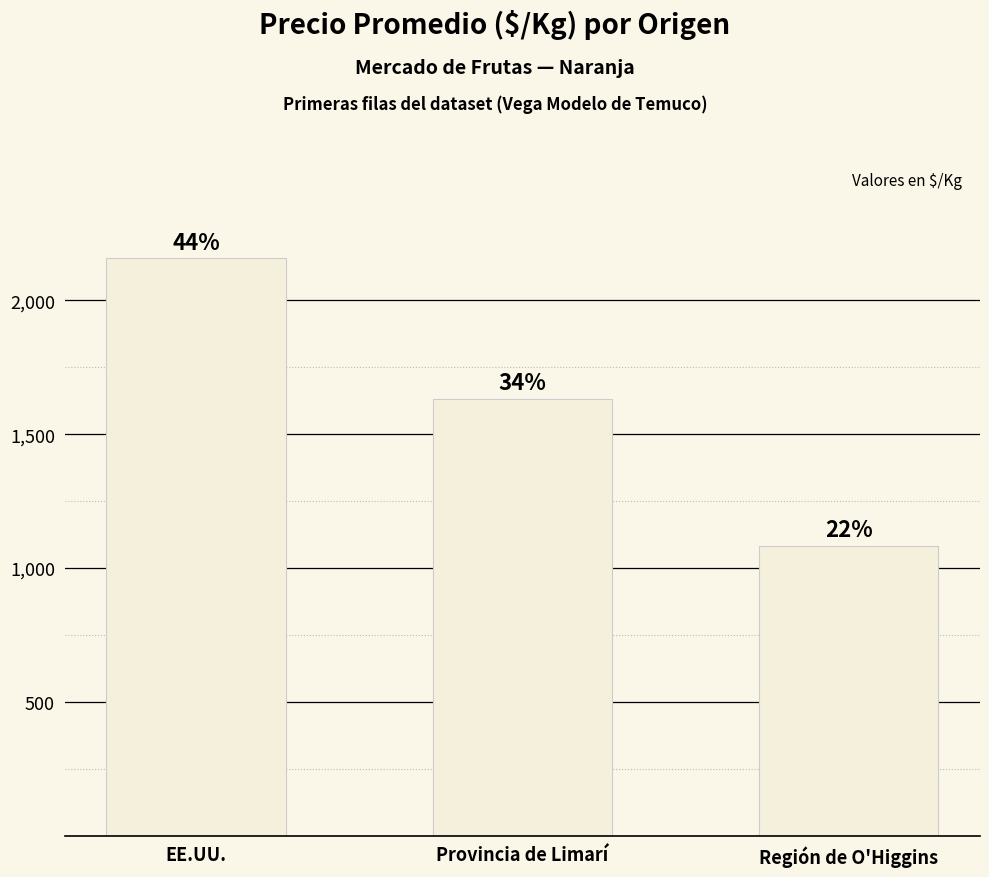

Are the bars horizontal?

No